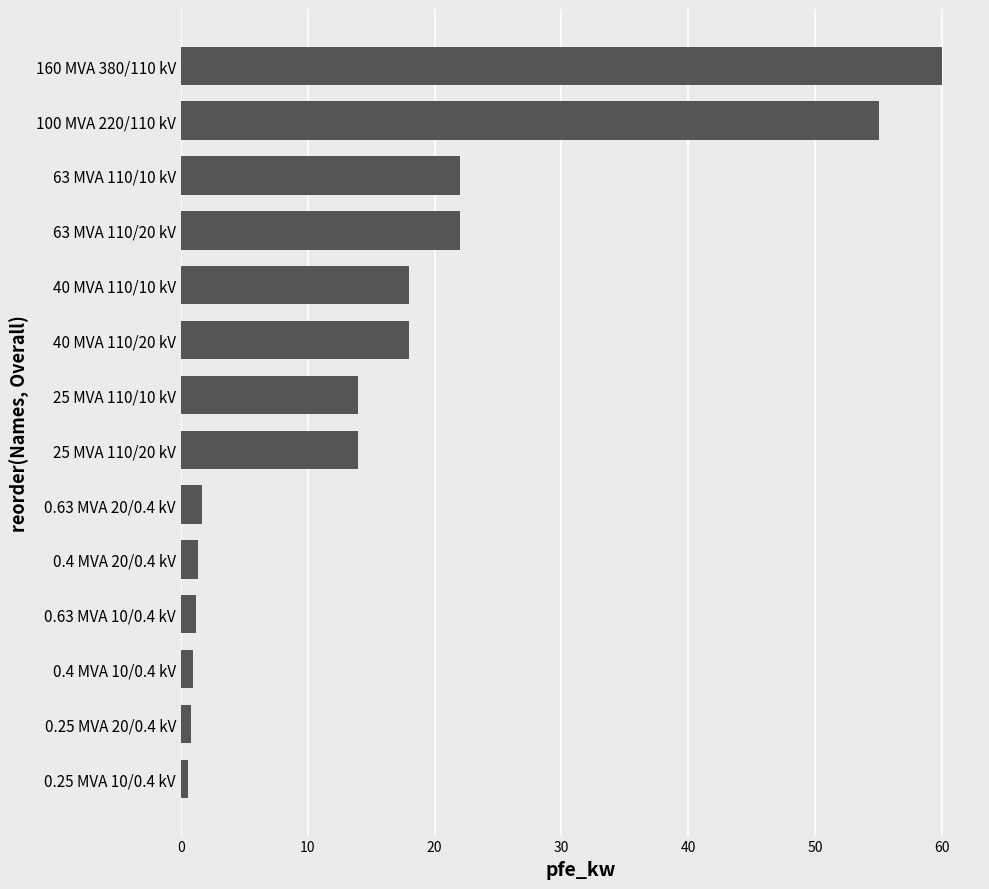

The chart shows a value of 14.0 at 25 MVA 110/10 kV. True or false?

True